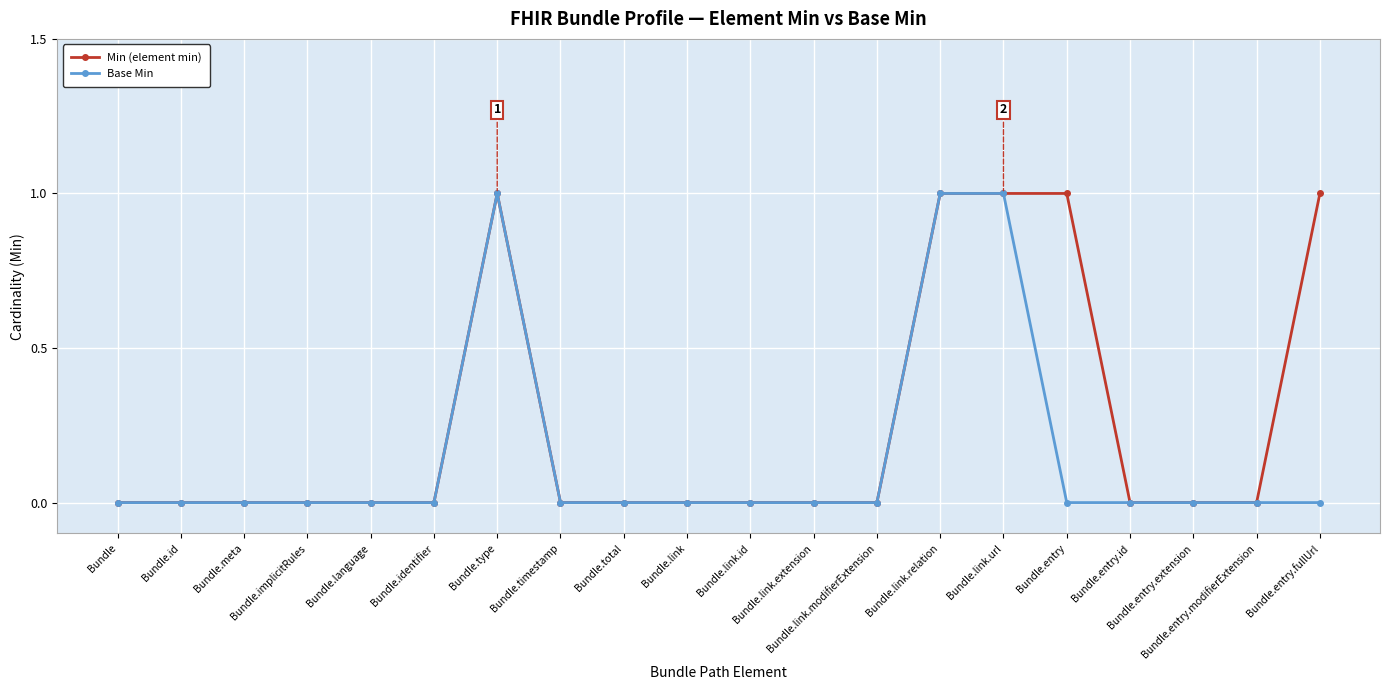

What is the label of the 13th point from the right?

Bundle.timestamp